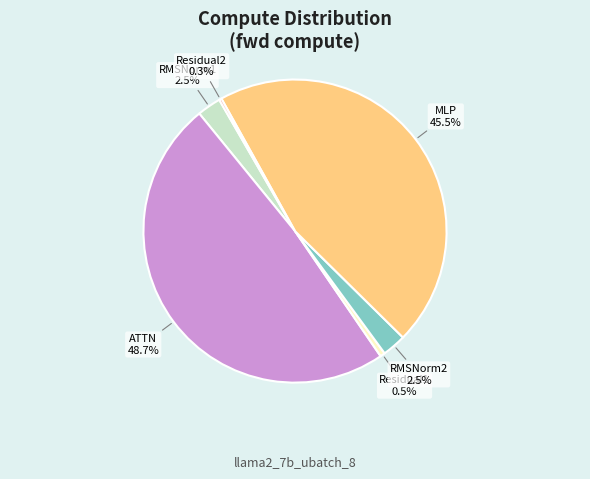

Is there any slice that represents more than half of the pie?

No